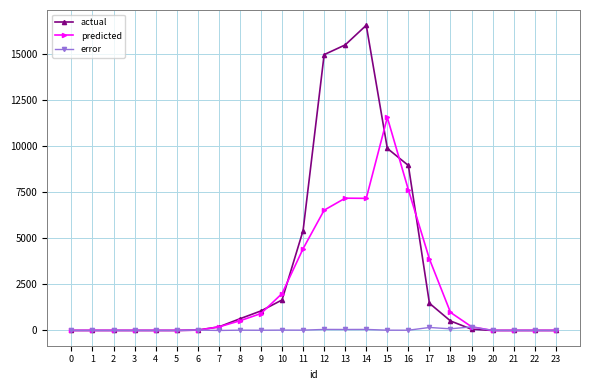

Where does the predicted series first go above 202?

8